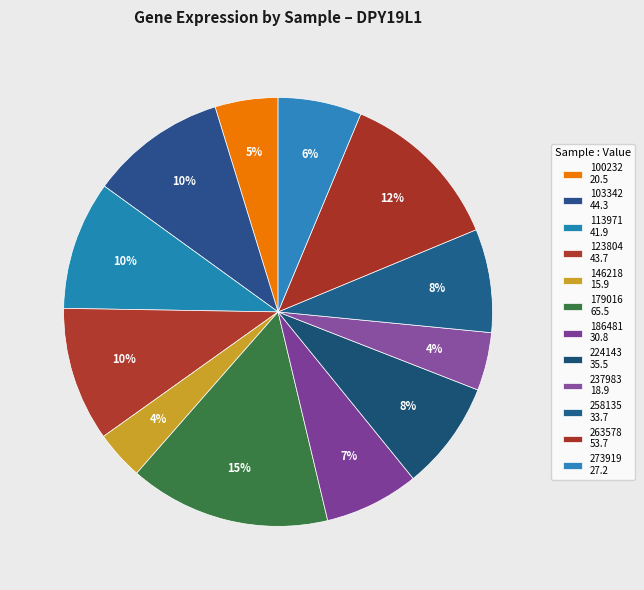

Which category has the smallest portion of the pie?

146218